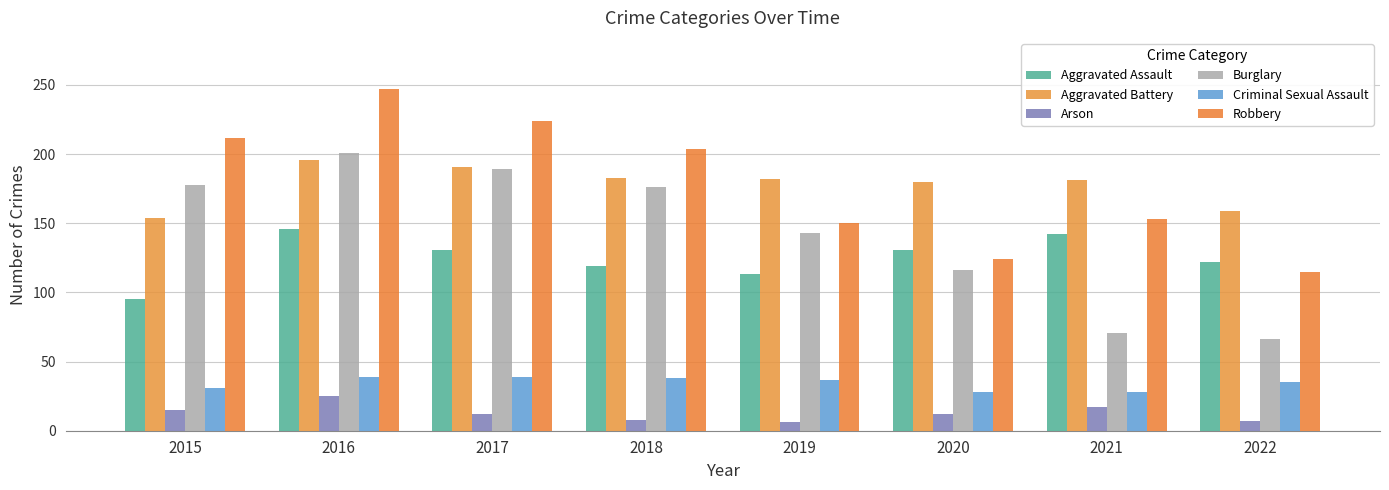

True or false: Robbery has a value of 224 at 2017.

True